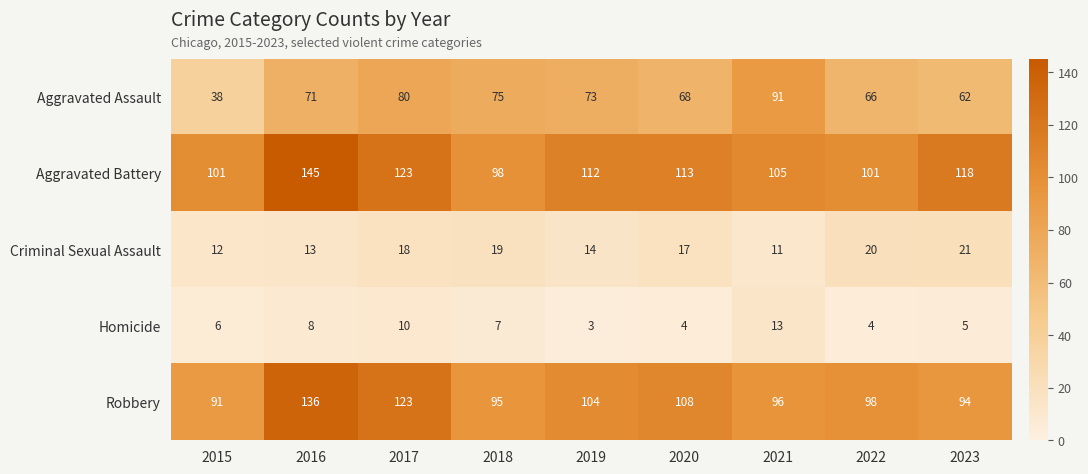

What is the sum of all Criminal Sexual Assault values?

145